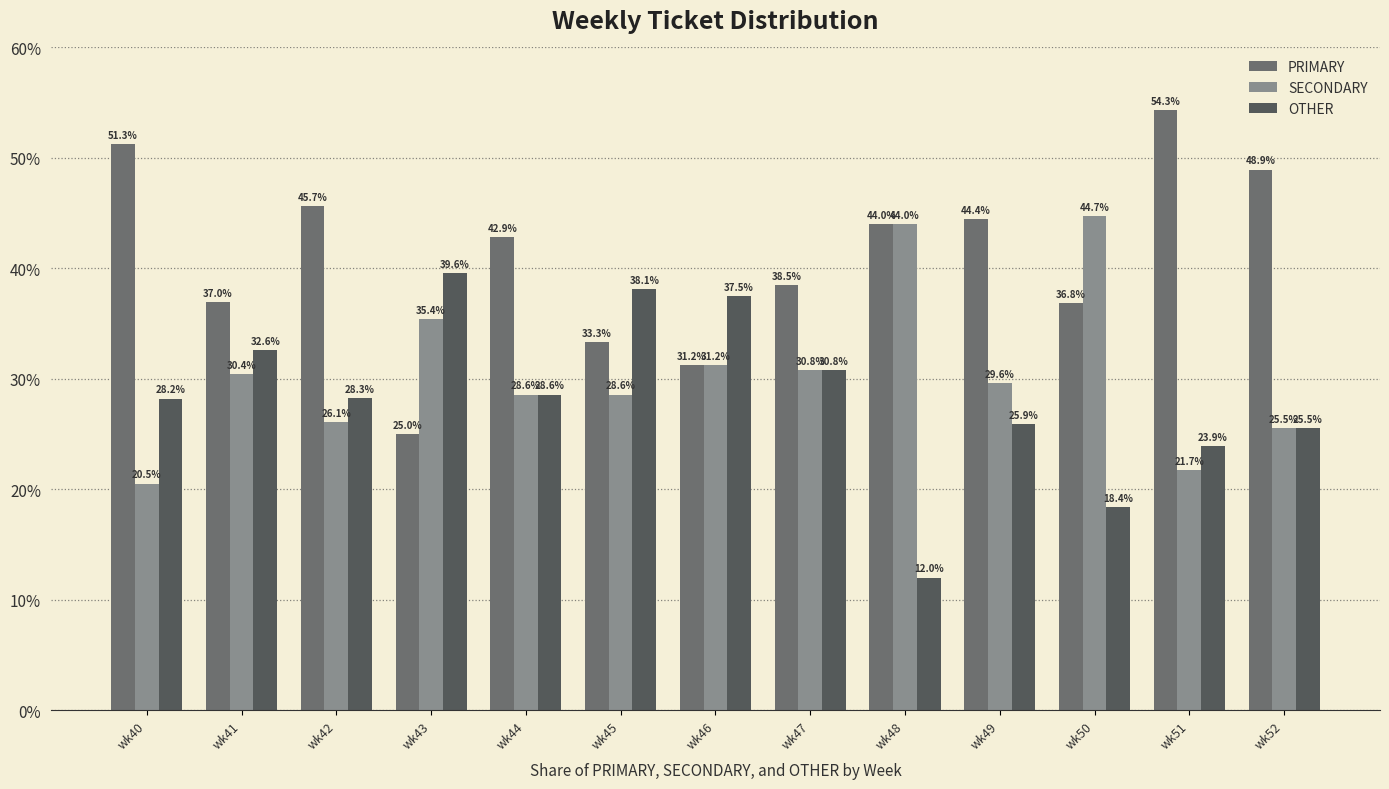

List the series in order of their peak value, highest first.

PRIMARY, SECONDARY, OTHER